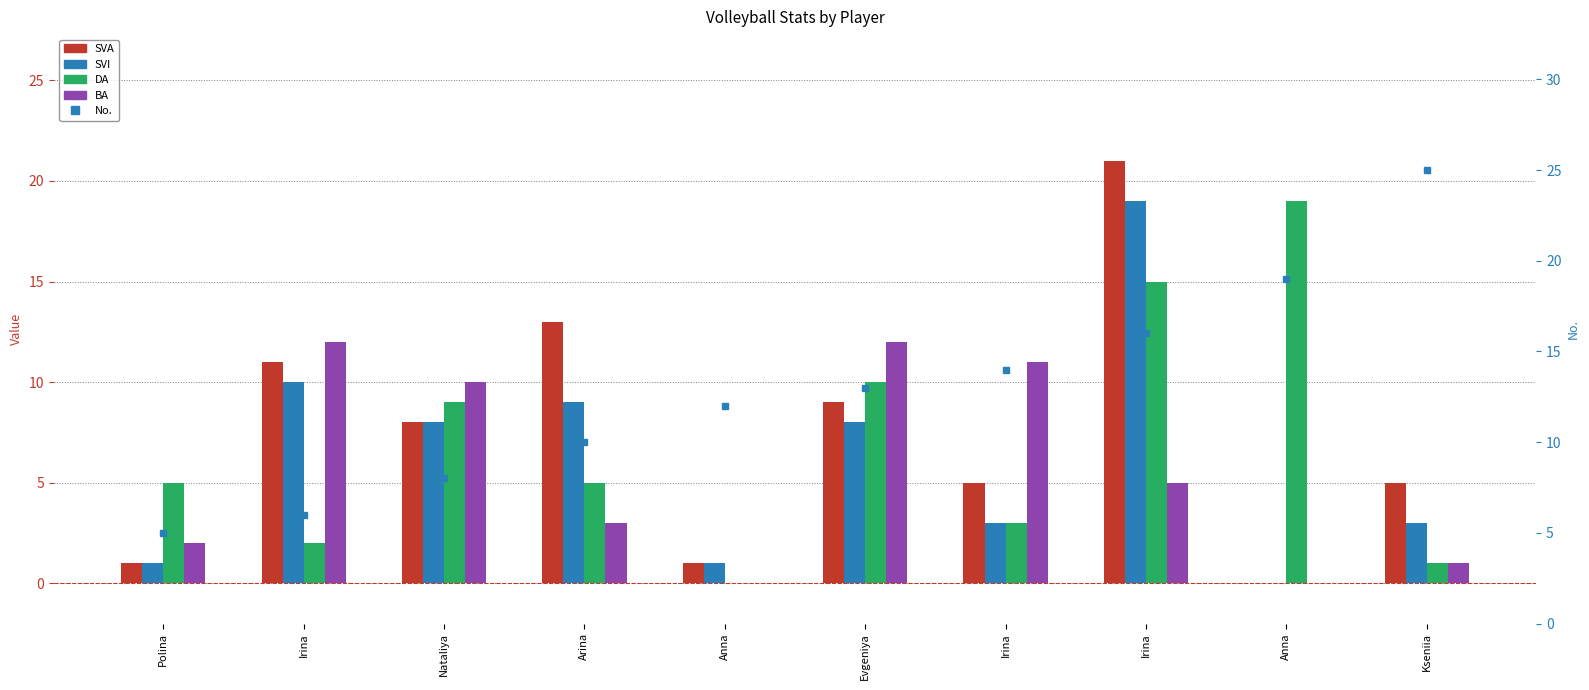

What is the value of the DA bar at the 7th from the left?

2